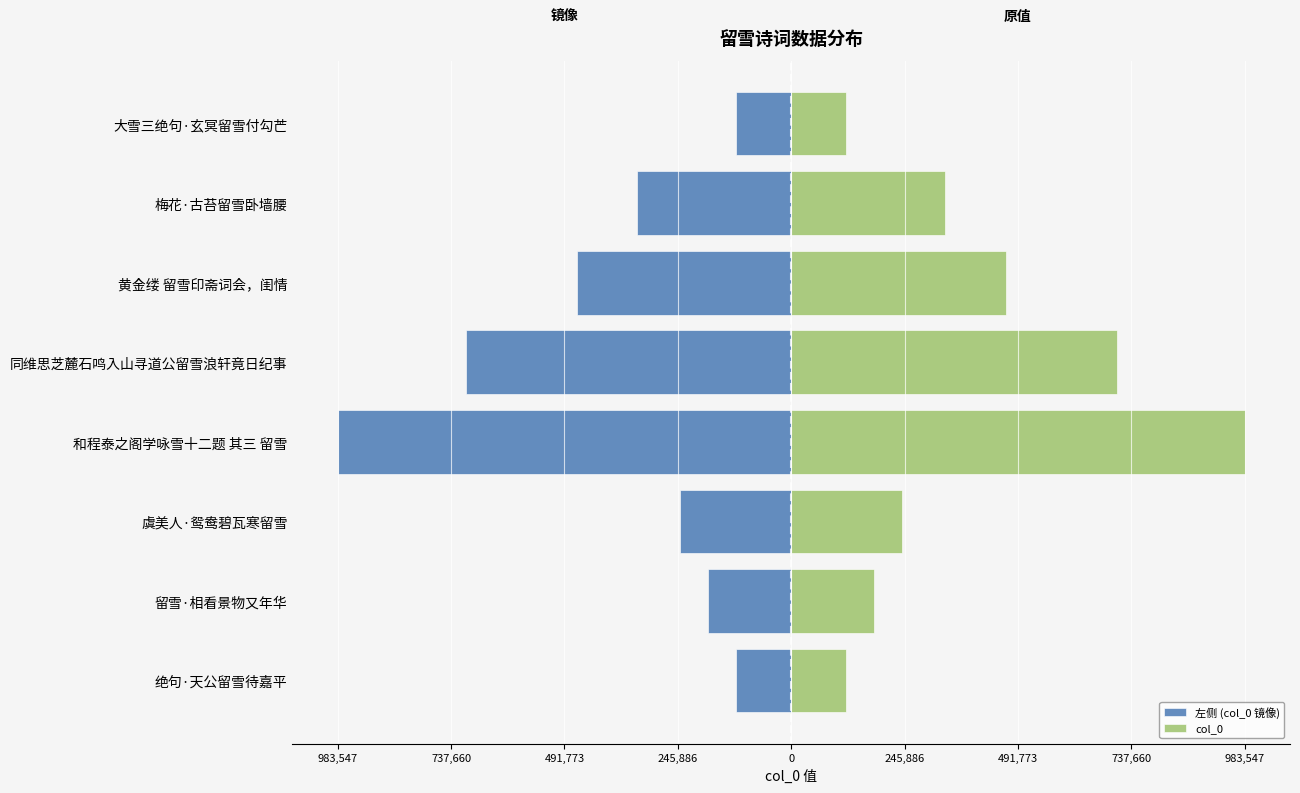

What are all the series names shown in the legend?

左侧 (col_0 镜像), col_0